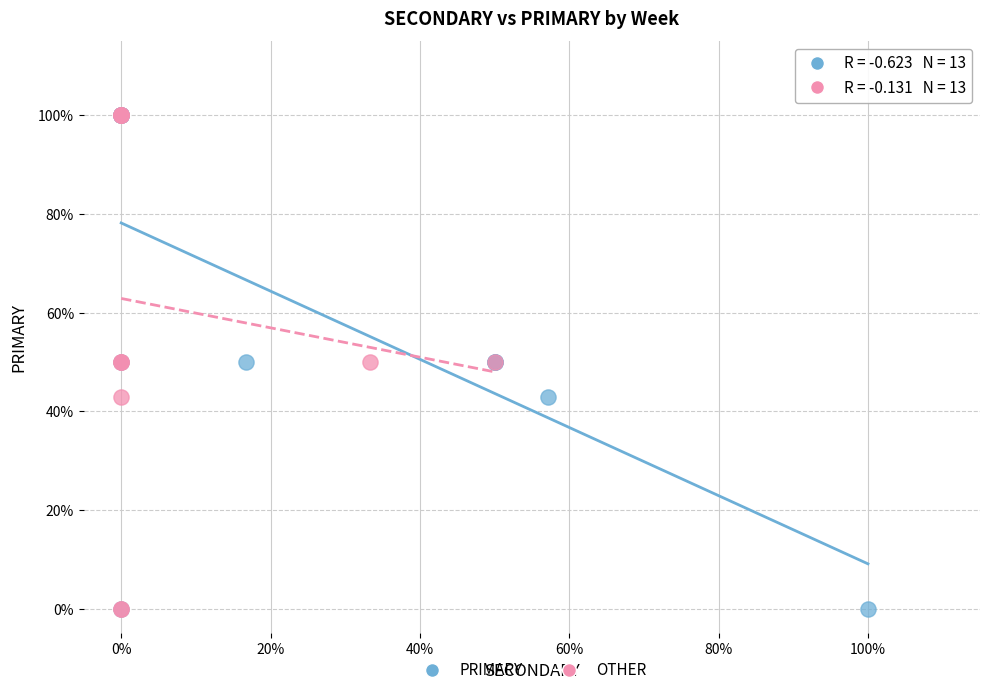

What are all the series names shown in the legend?

PRIMARY, OTHER